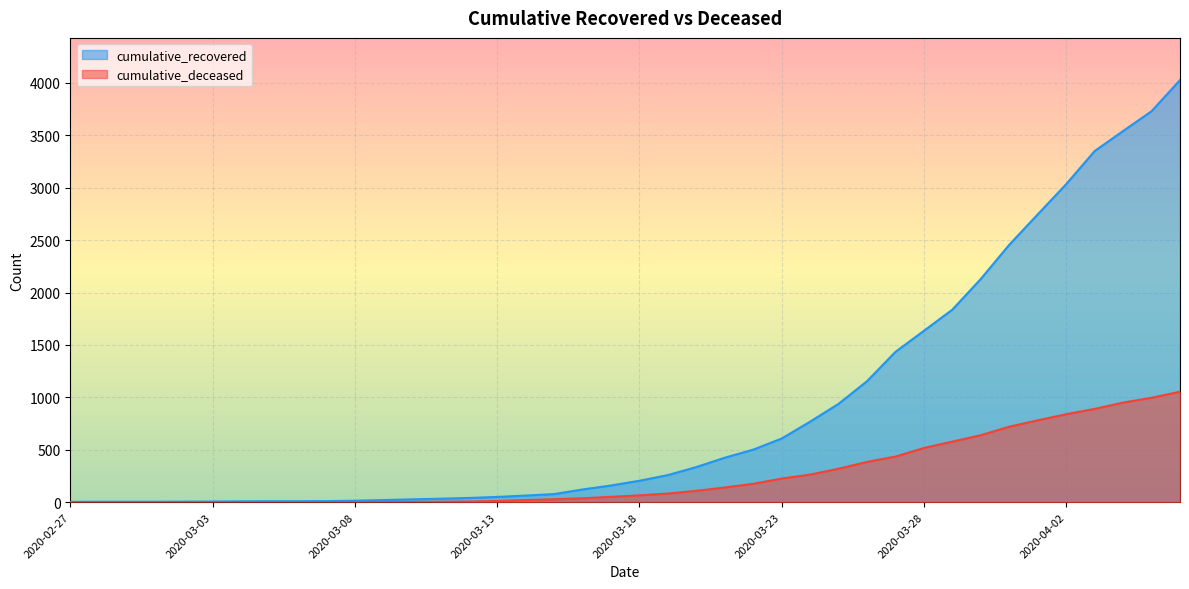

The value of cumulative_deceased at 2020-03-20 is 194. True or false?

False